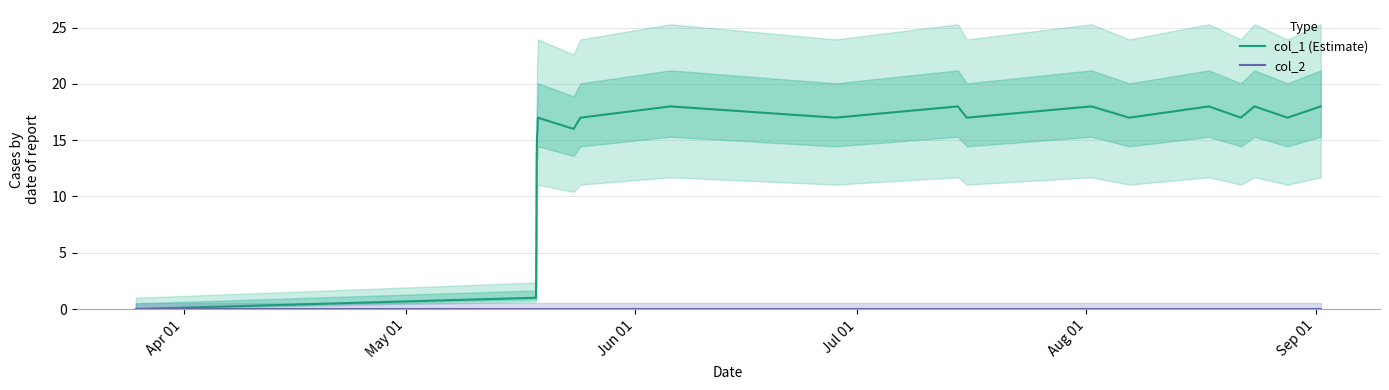

True or false: col_1 (Estimate) and col_2 cross at least once.

False